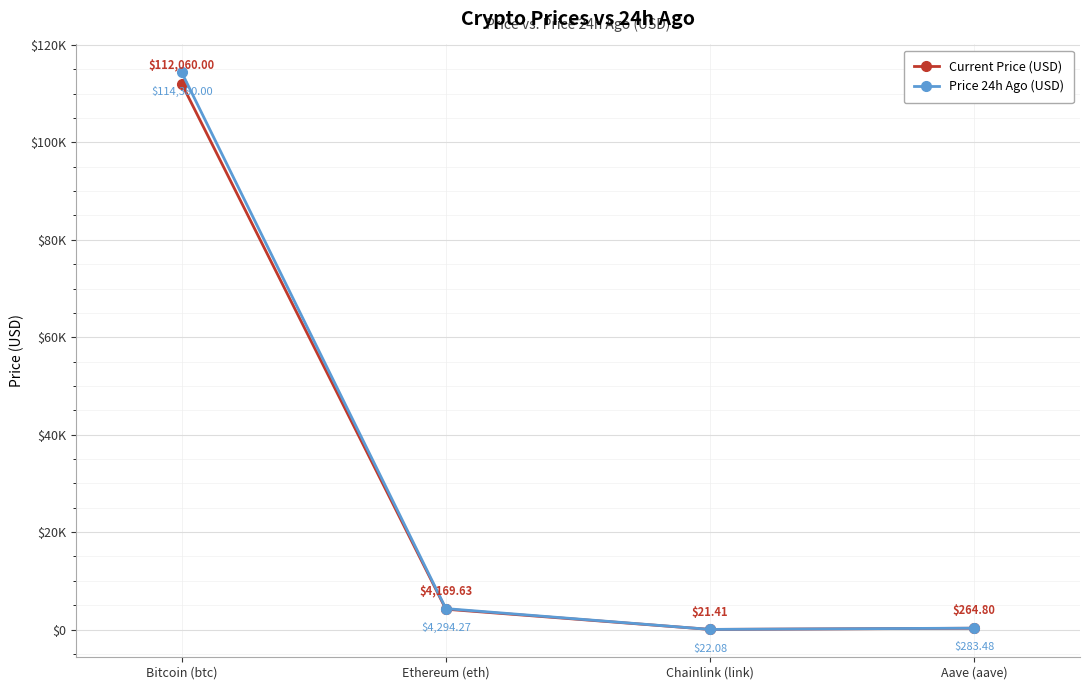

True or false: Current Price (USD) has more than 2 points higher than both neighbors.

False